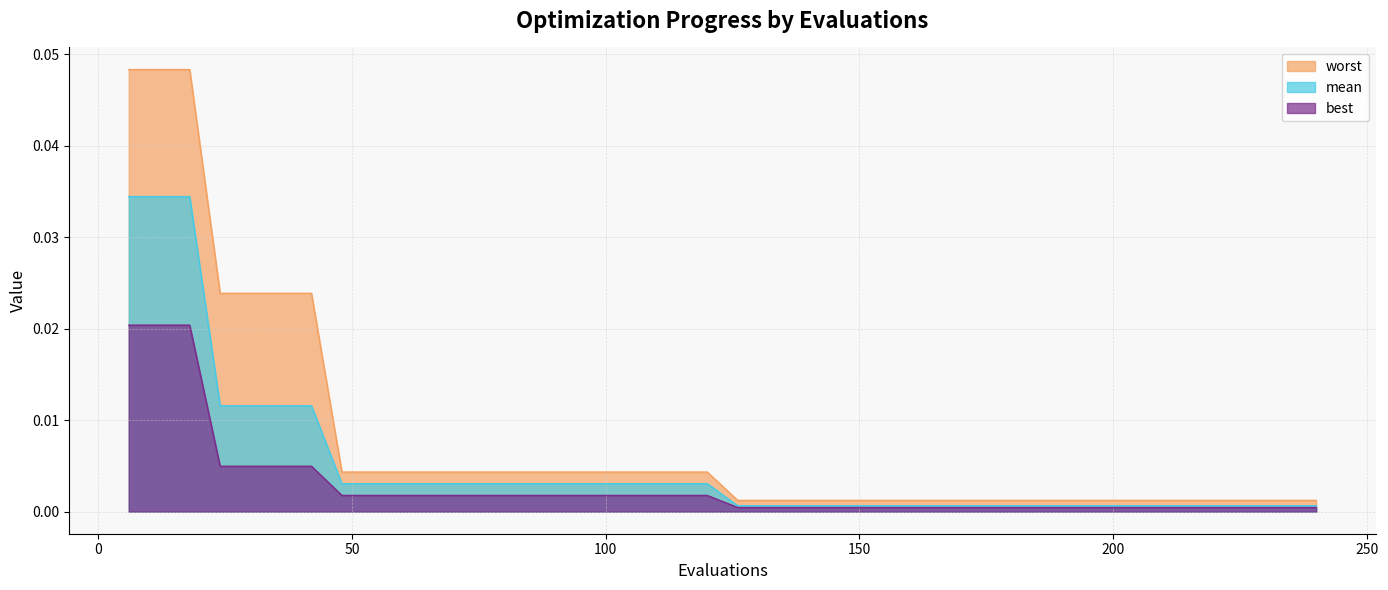

Where is best nearest to the value 0?

126